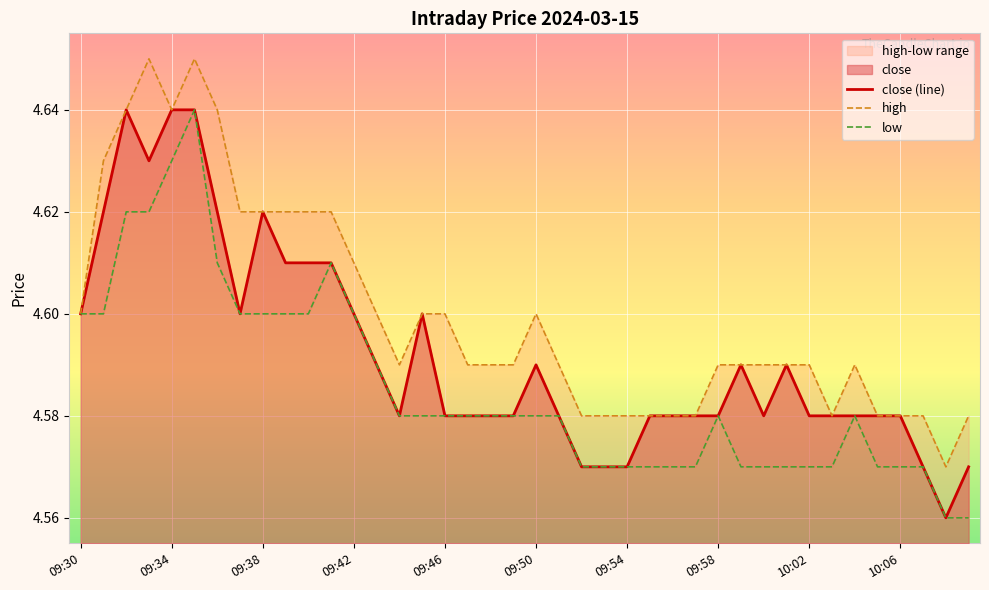

The value of close (line) at 10:06 is 1.0. True or false?

False